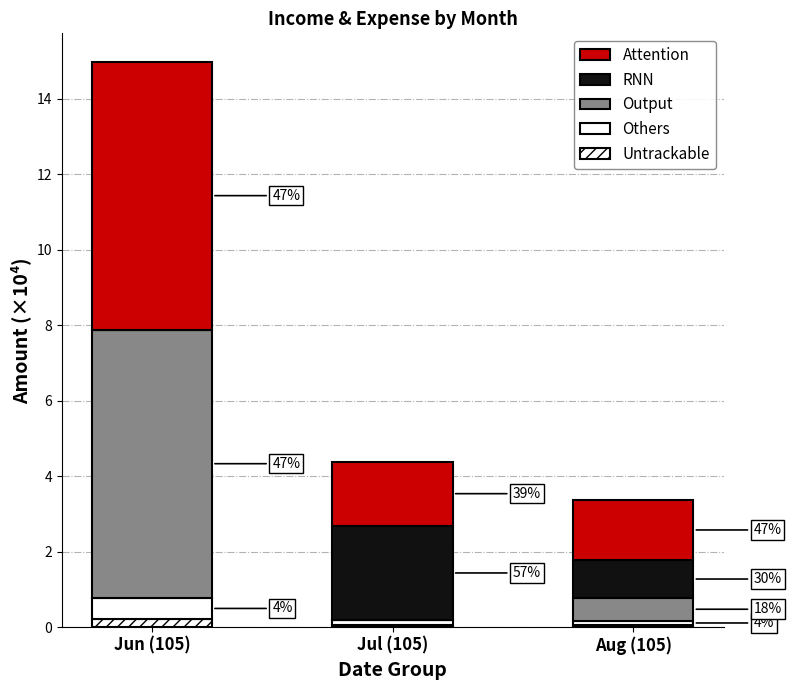

Are the bars grouped side by side (vs. stacked)?

No